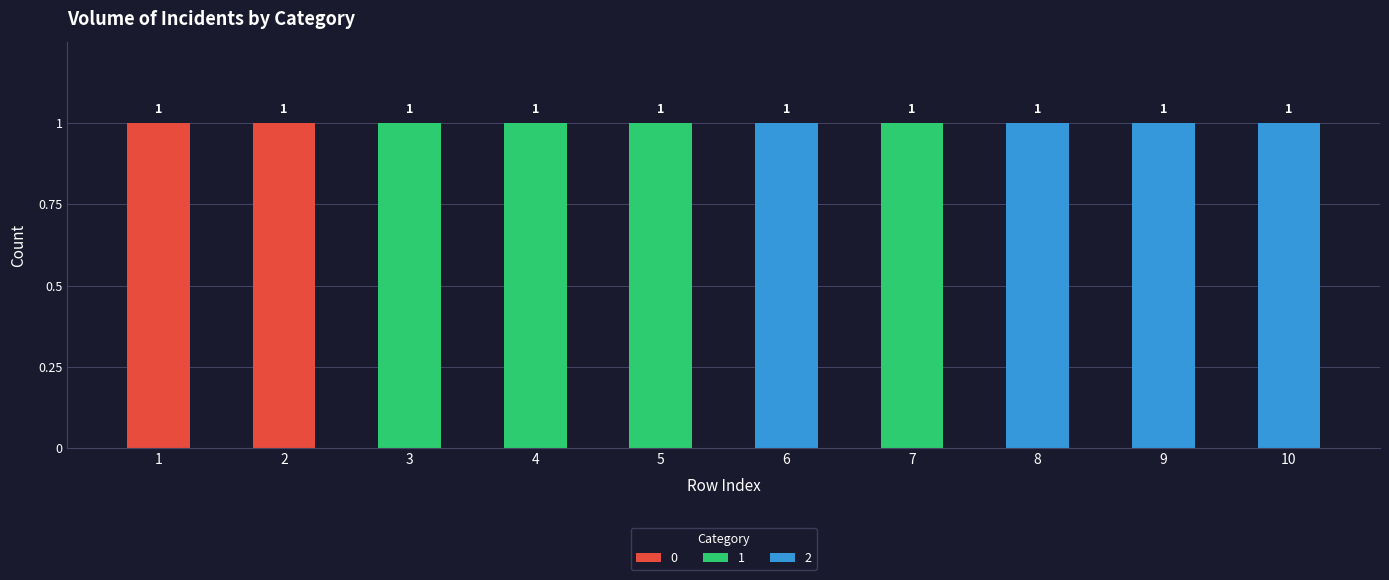

Reading left to right, list the values for the 0 series.

1=1	2=1	3=0	4=0	5=0	6=0	7=0	8=0	9=0	10=0